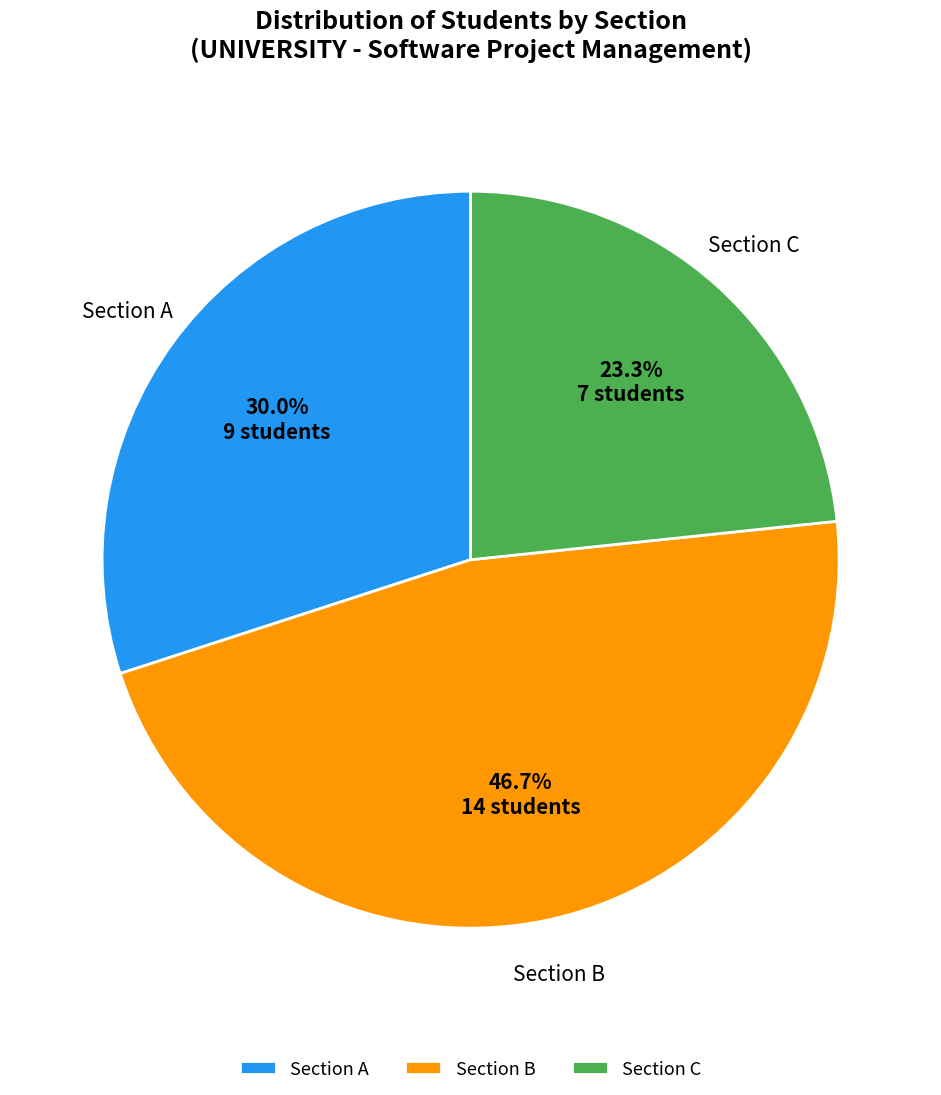

Does Section A represent more than half of the total?

No